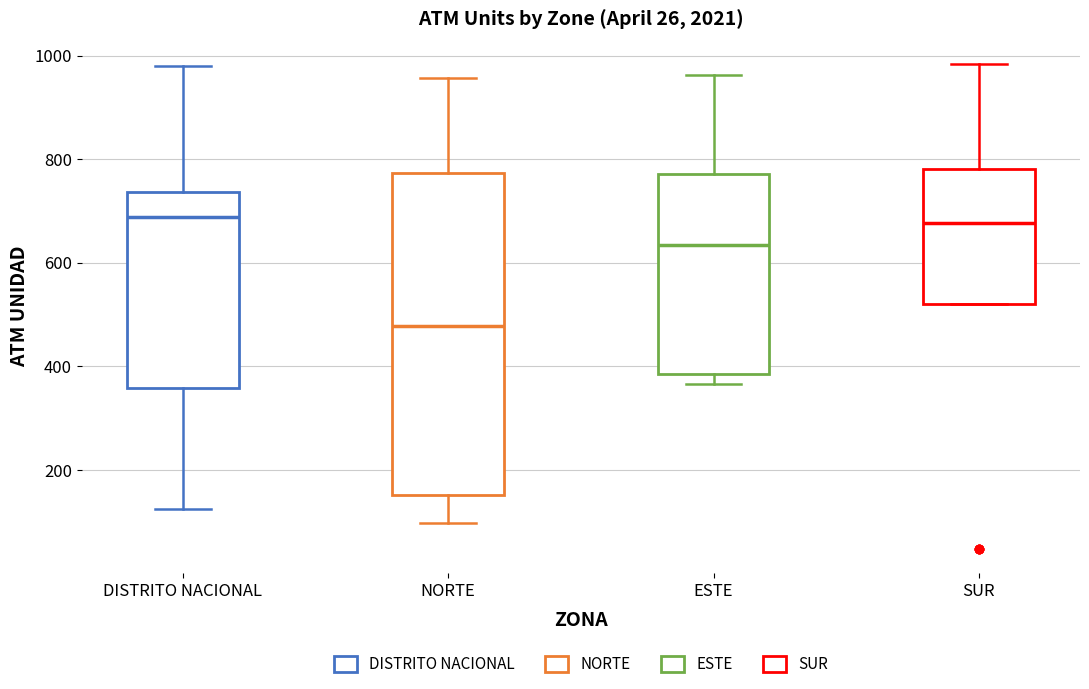

Where does the median line of the box for NORTE sit on the y-axis? The values are not printed on the chart, so give them approximately, as read against the axis.

480